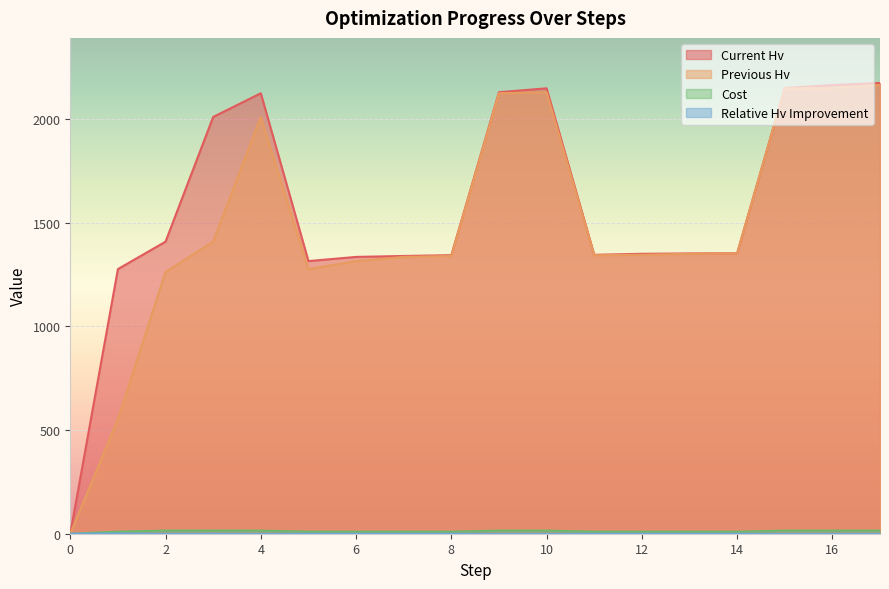

True or false: cost and previous_hv intersect in this chart.

False